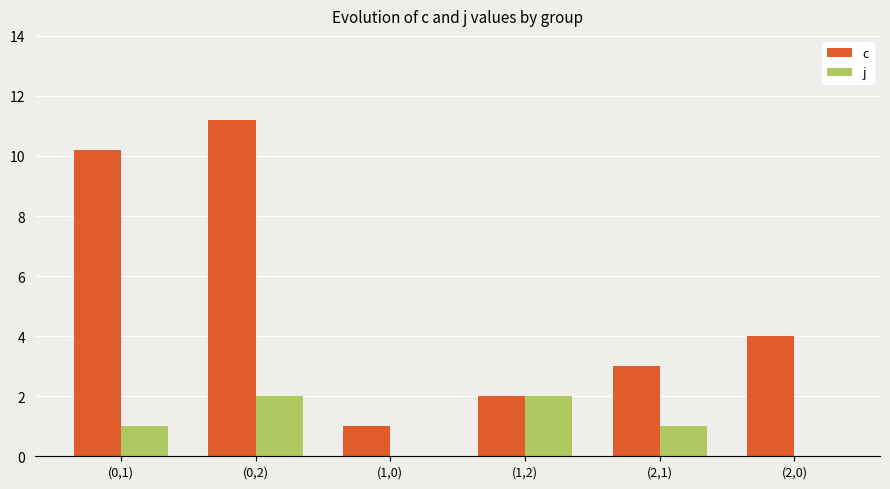

What is the sum of the j values at (2,0) and (0,1)?

1.0